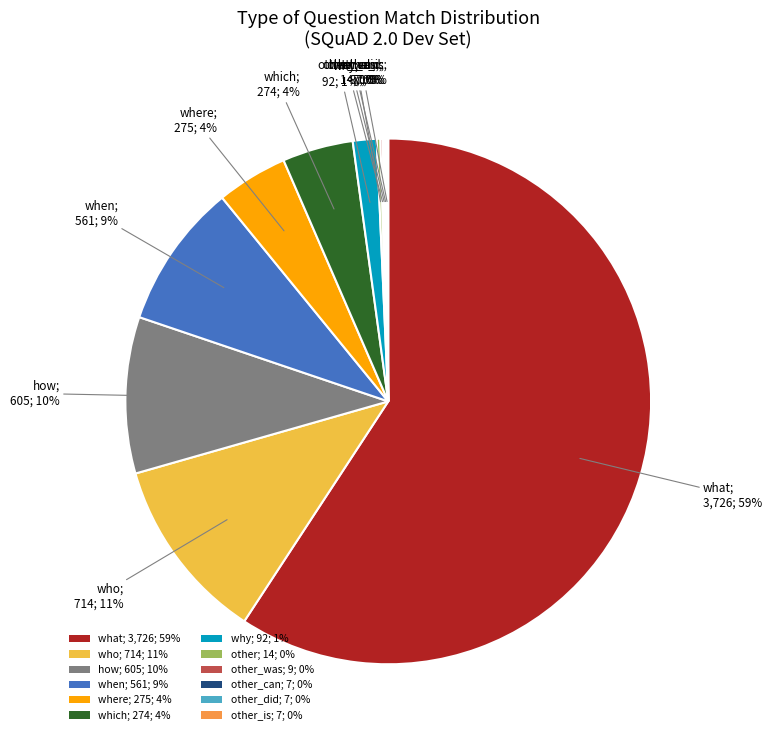

What is the largest slice in the pie chart?

what; 3,726; 59%